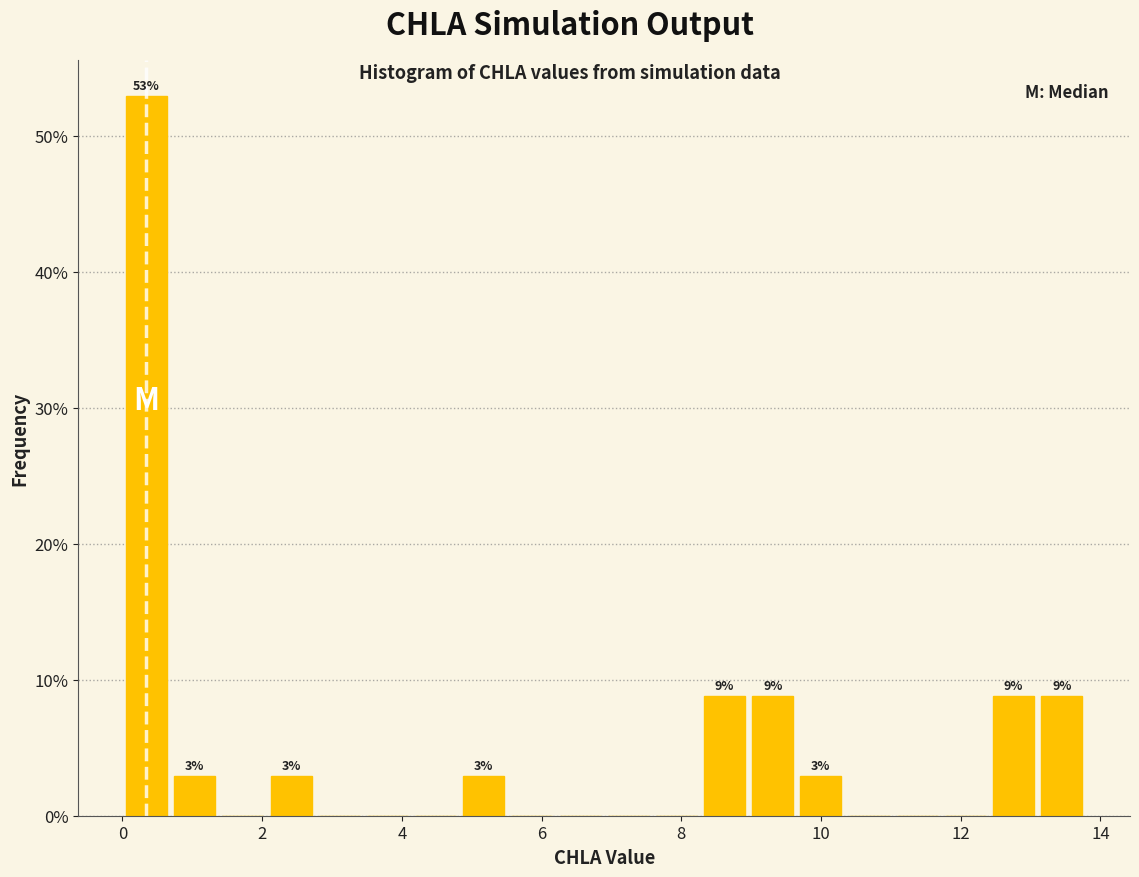

Read against the x-axis, roughly where is the centre of the tallest bar?

0.4